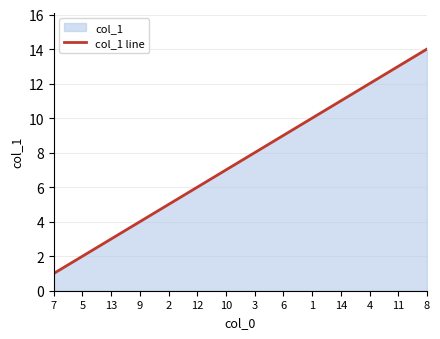

List the labels in order of value, largest first.

8, 11, 4, 14, 1, 6, 3, 10, 12, 2, 9, 13, 5, 7